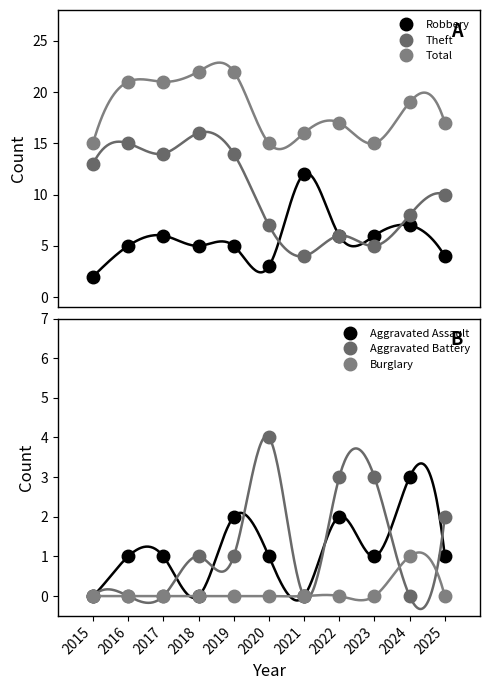

True or false: Robbery and Aggravated Battery cross at least once.

True